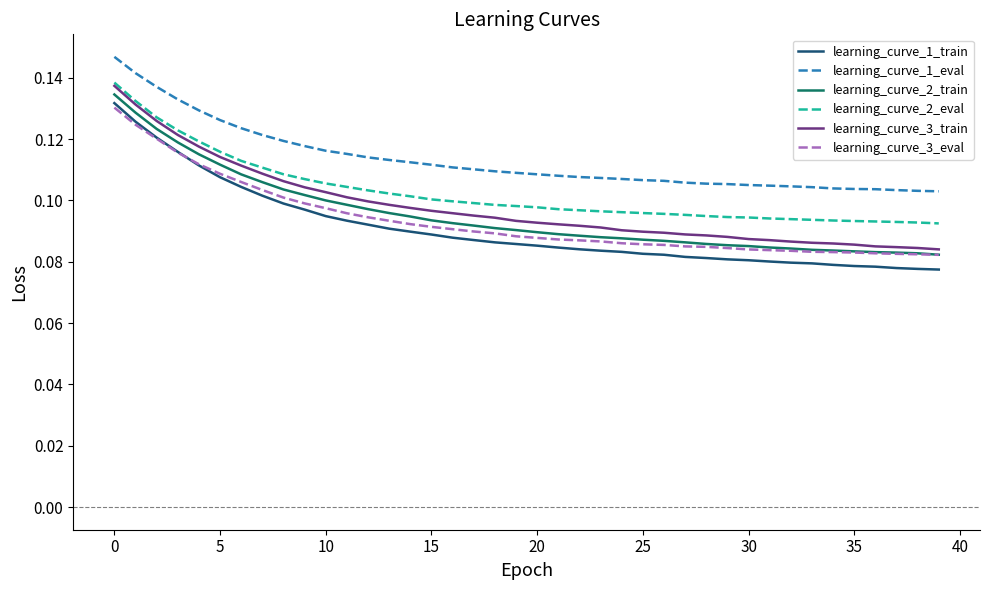

Which series has the widest spread of values?

learning_curve_1_train